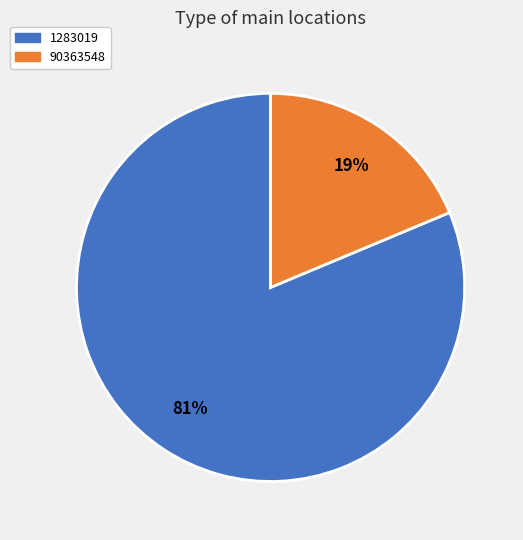

Combined, do 1283019 and 90363548 account for over 50%?

Yes